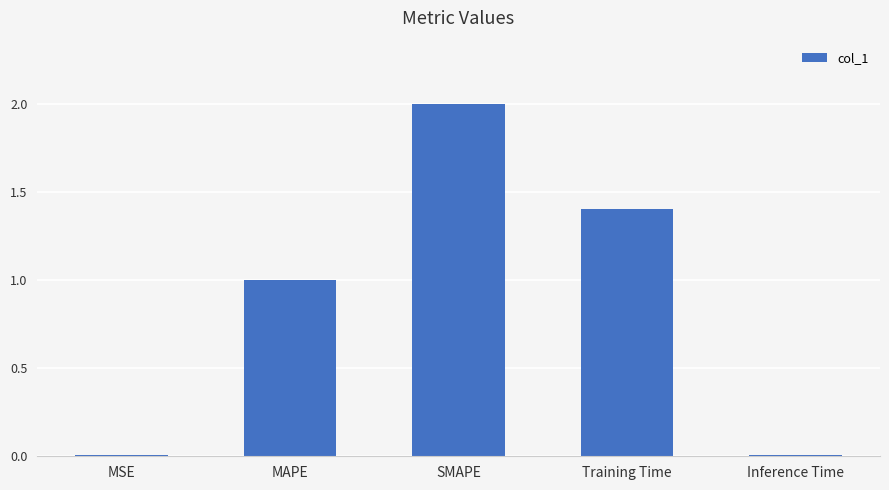

What is the greatest value displayed?

2.0